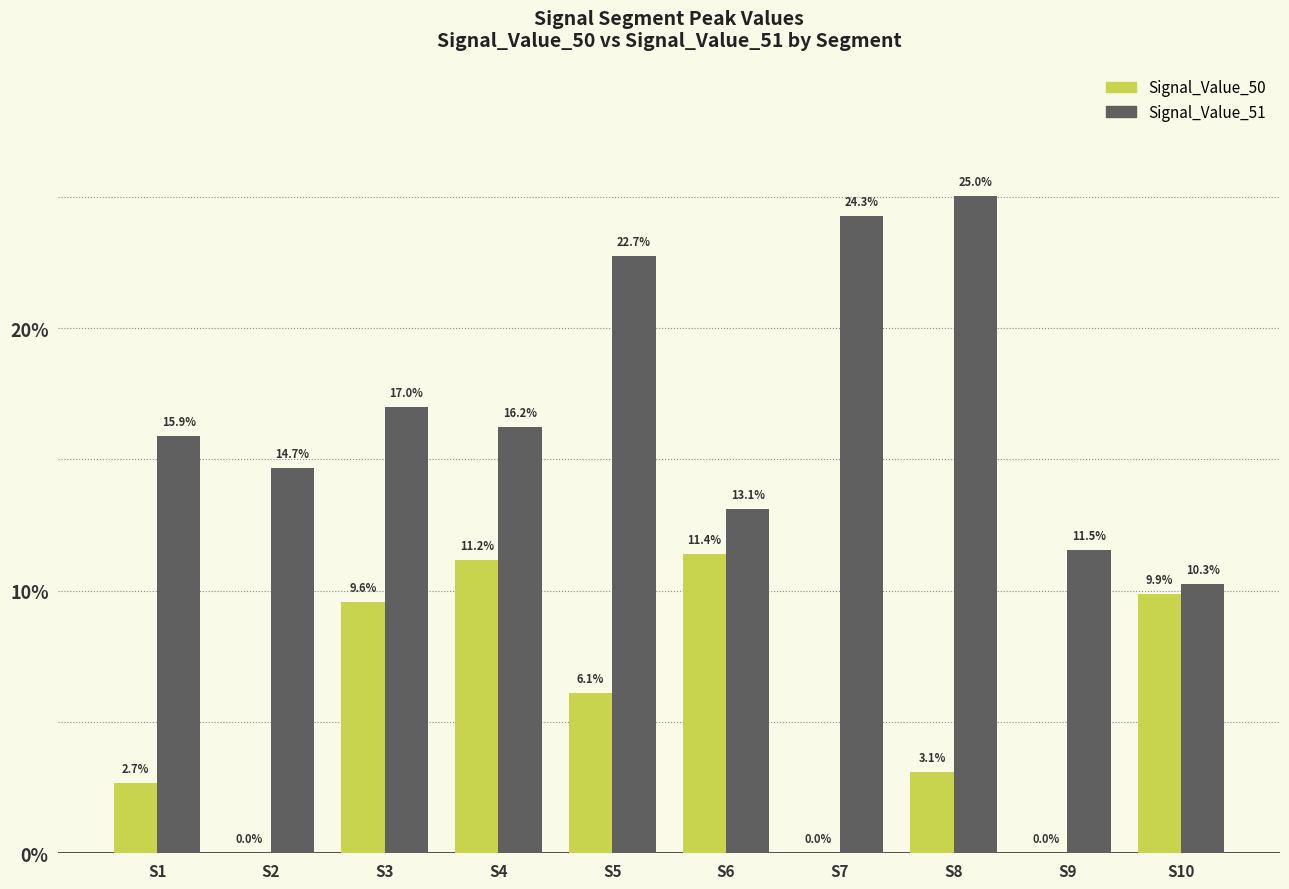

Reading left to right, list all the values displayed in this chart.

Signal_Value_50: 0.0	0.0	0.1	0.1	0.1	0.1	0.0	0.0	0.0	0.1
Signal_Value_51: 0.2	0.1	0.2	0.2	0.2	0.1	0.2	0.3	0.1	0.1